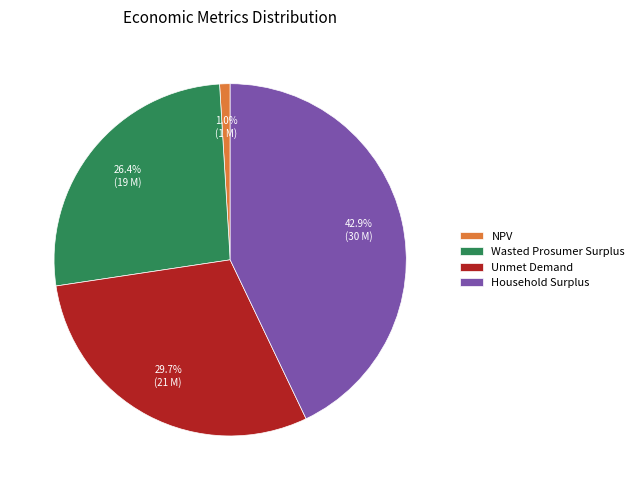

Is it true that Unmet Demand is 23% of the pie?

False